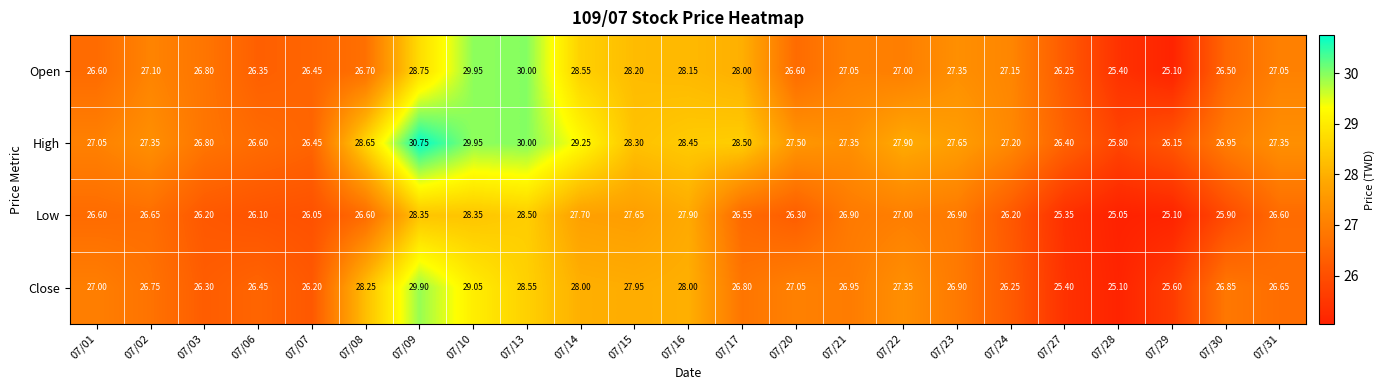

Rank the series by their average value, from highest to lowest.

High, Open, Close, Low